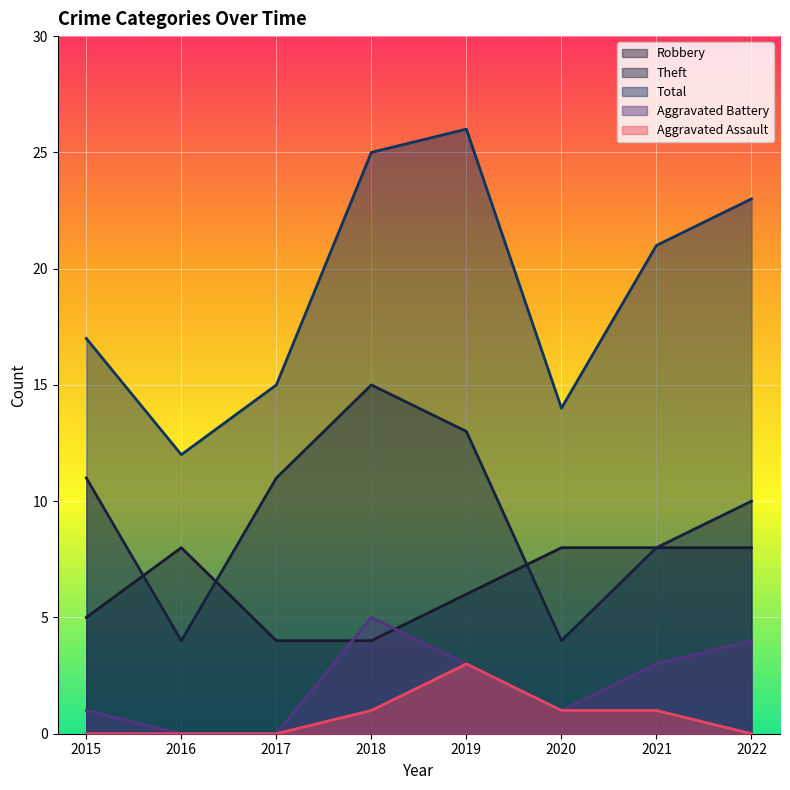

What is the value of the Robbery point at the 7th from the left?

8